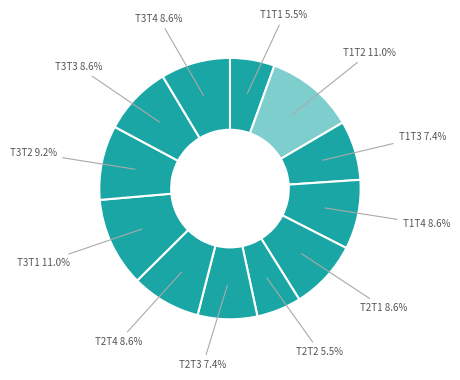

What is the smallest slice in the pie chart?

T1T1